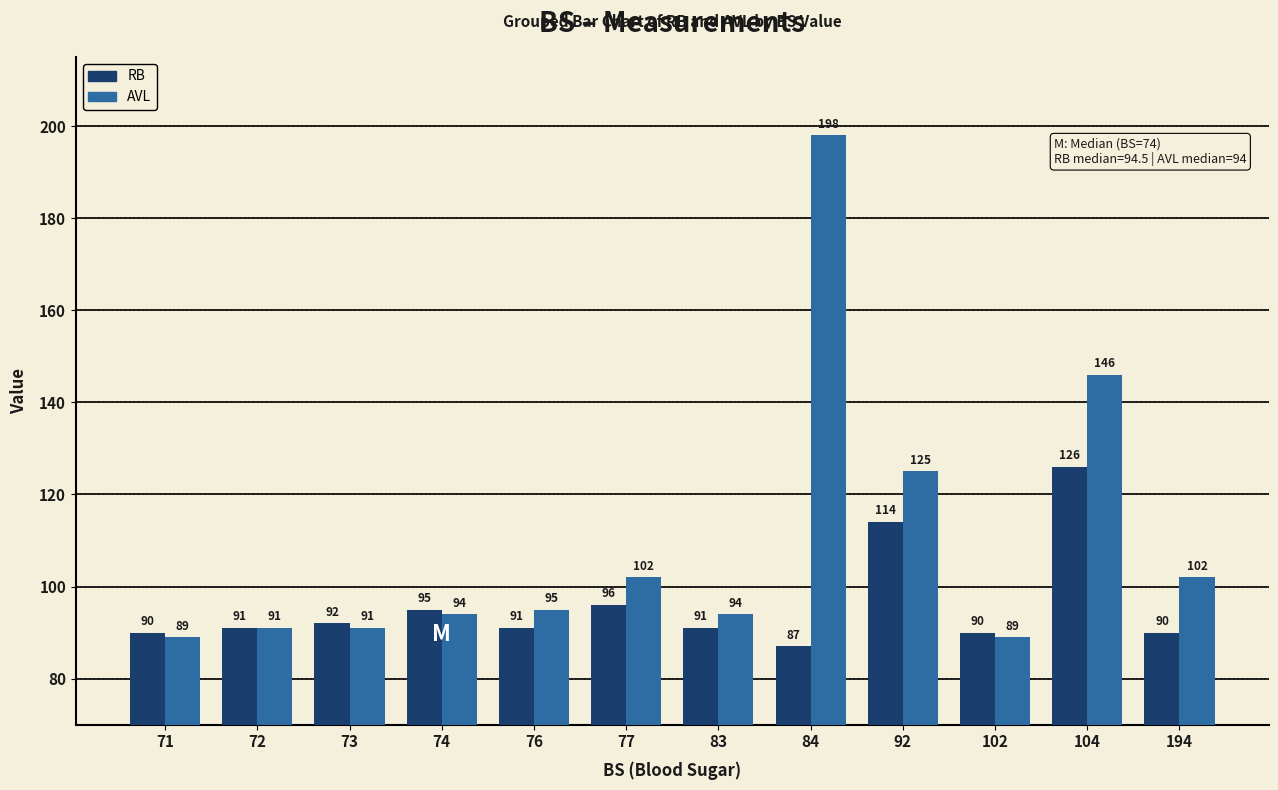

What value does the RB series have at 104?

126